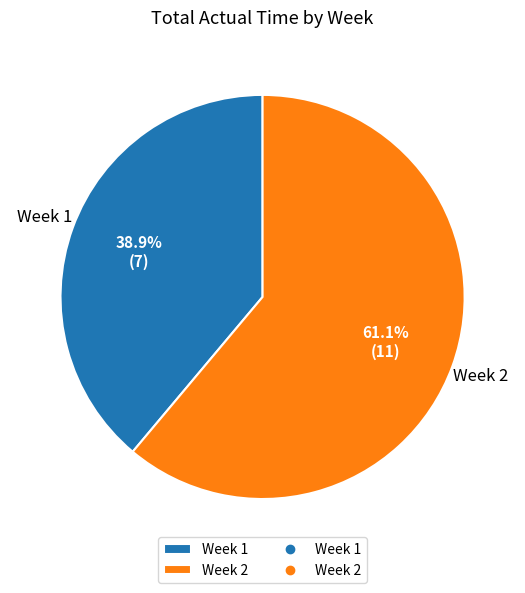

Which slice is the smallest?

Week 1